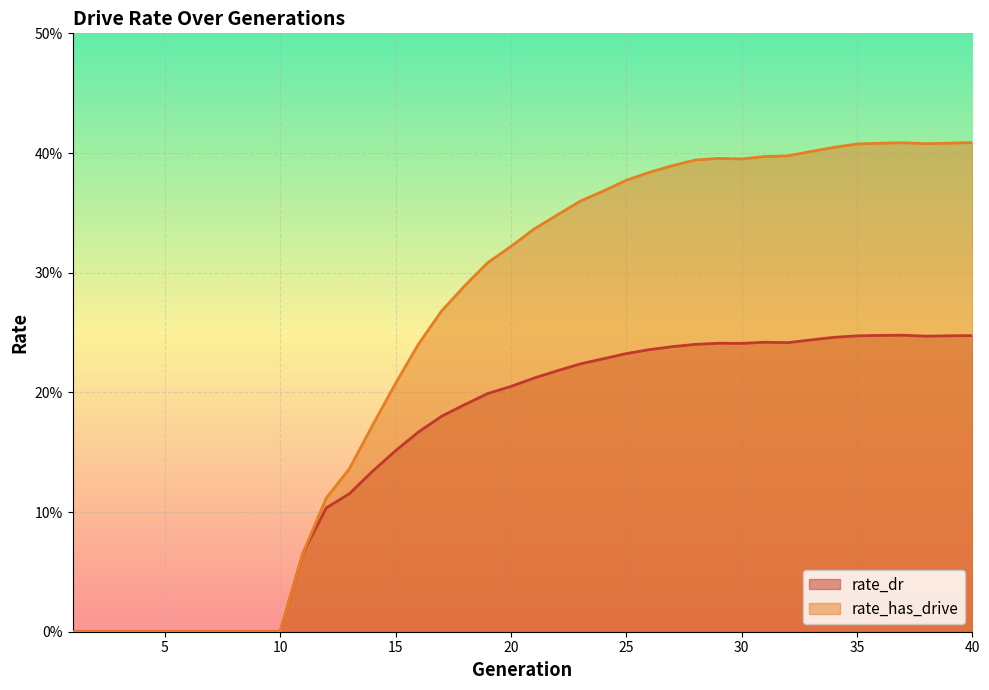

What is the spread (max minus min) of values at 28?

0.2